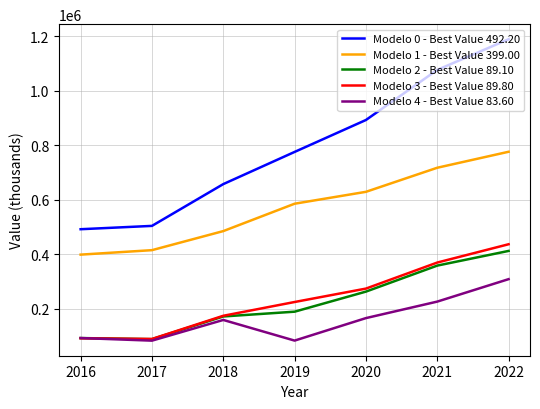

Which series has the largest total across all categories?

Modelo 0 - Best Value 492.20